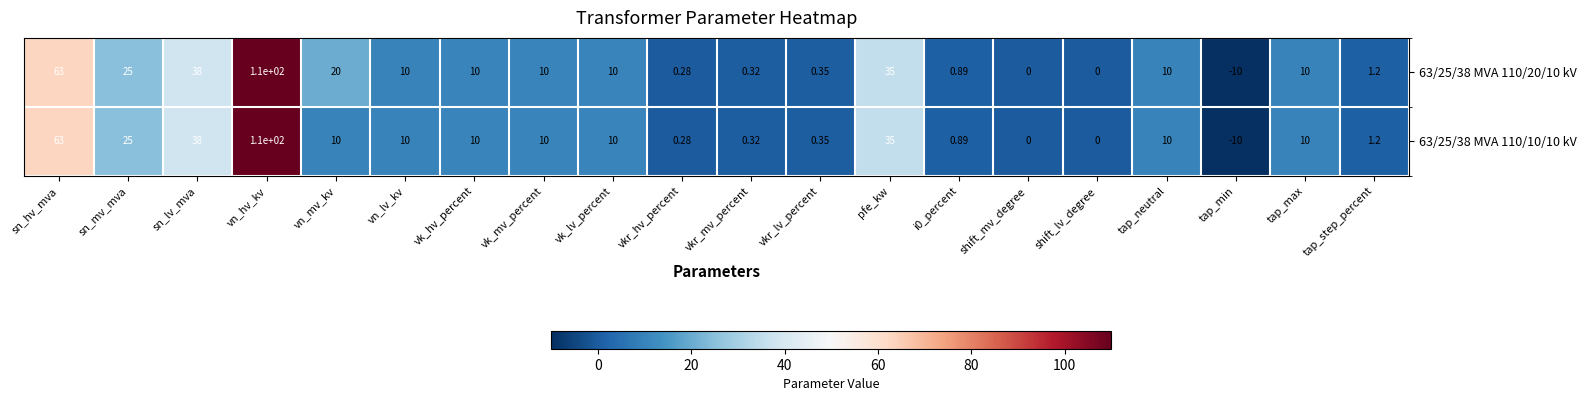

At which category is the sum across all series the highest?

vn_hv_kv